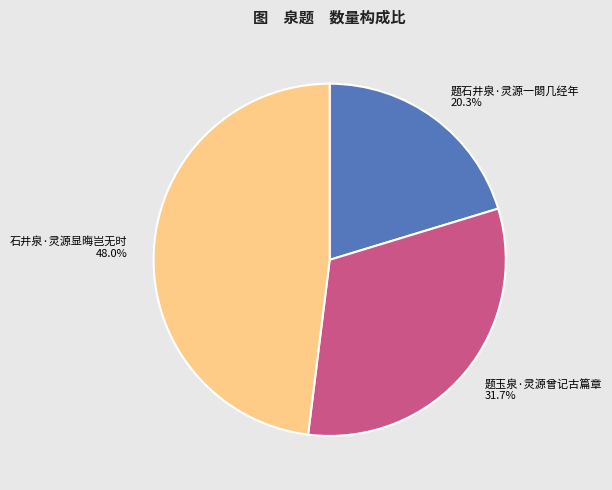

Approximately how many times larger is the value at 题玉泉·灵源曾记古篇章 compared to 题石井泉·灵源一閟几经年?

1.6